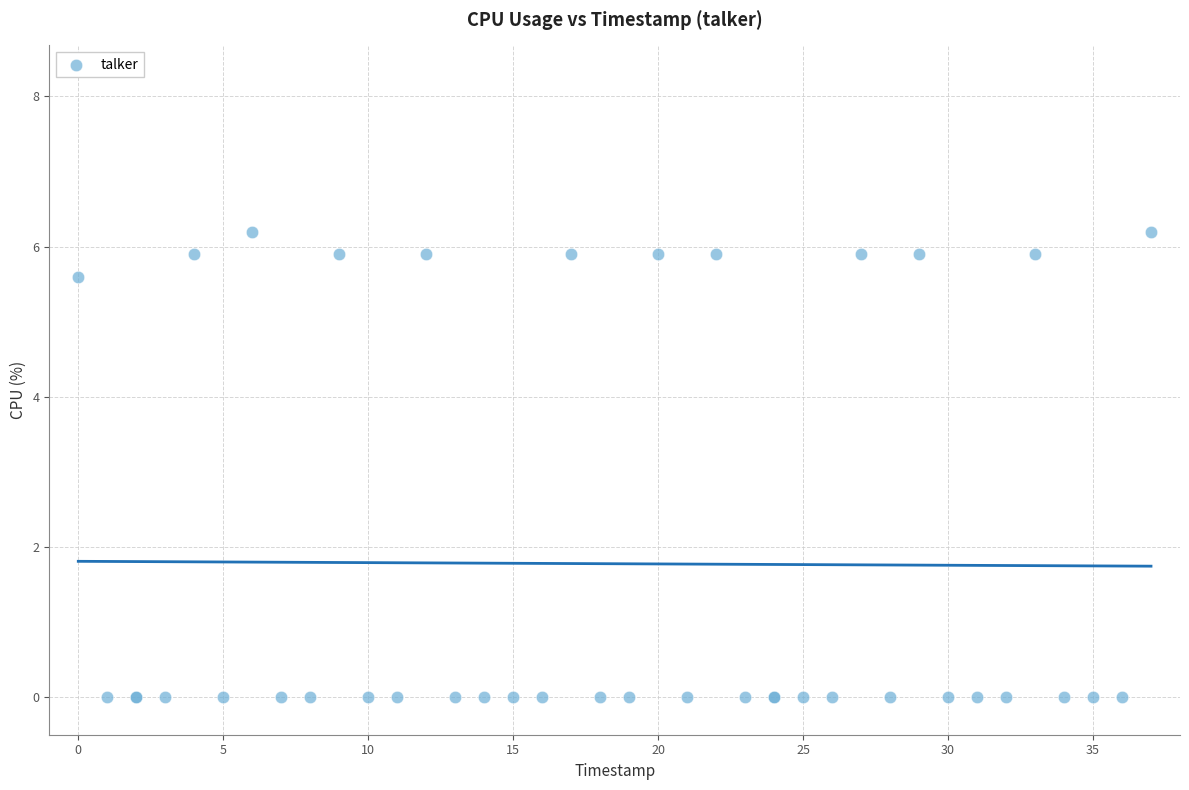

What Y value in the scatter plot is closest to 3?

5.6